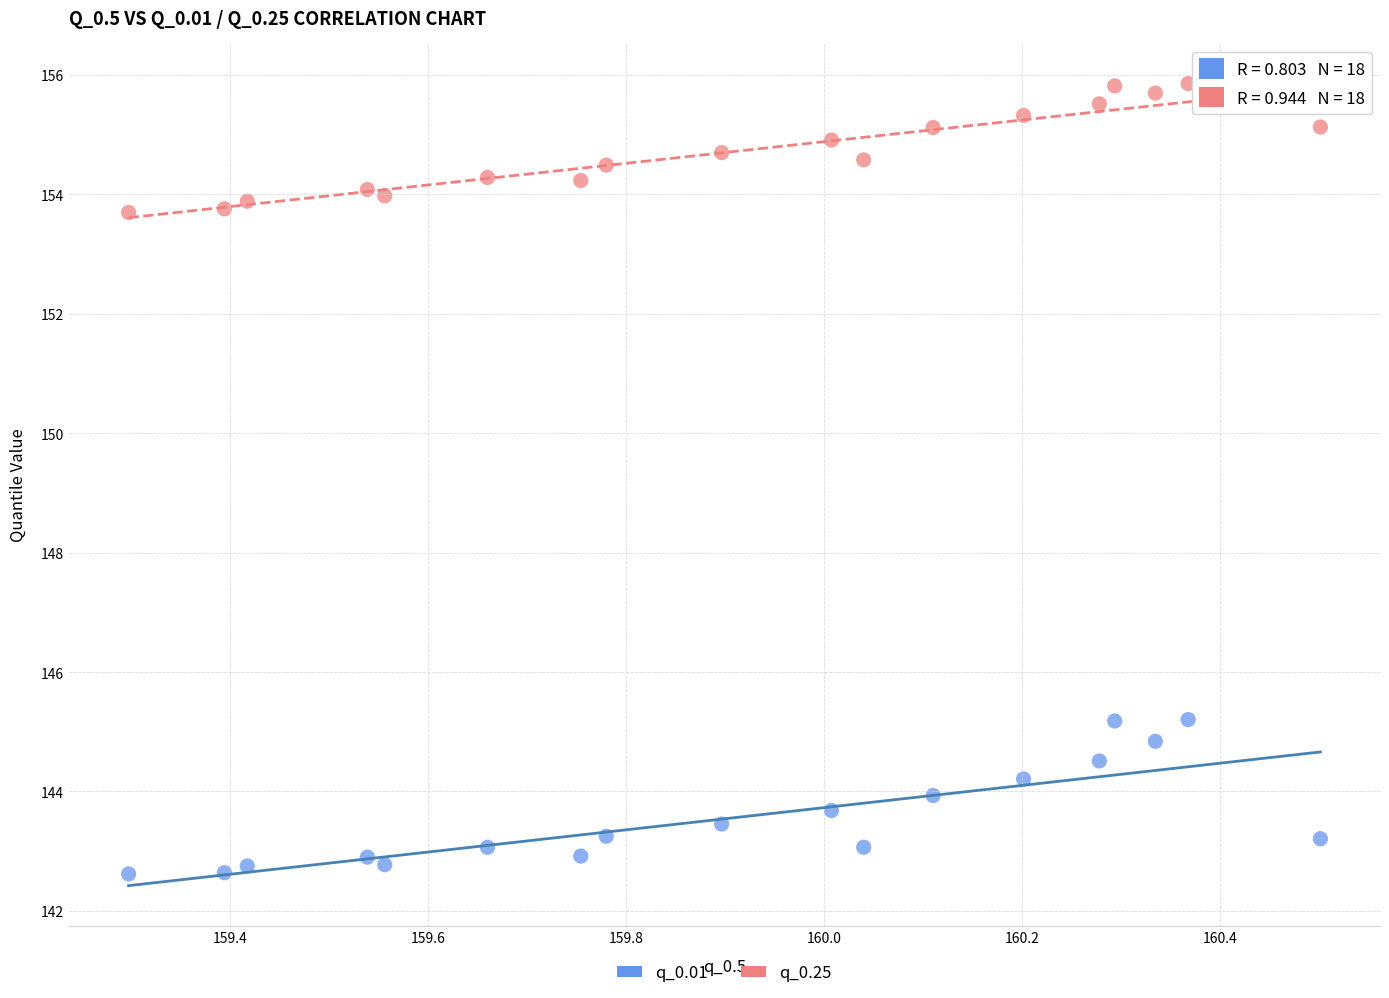

Which series reaches the minimum Y coordinate?

q_0.01